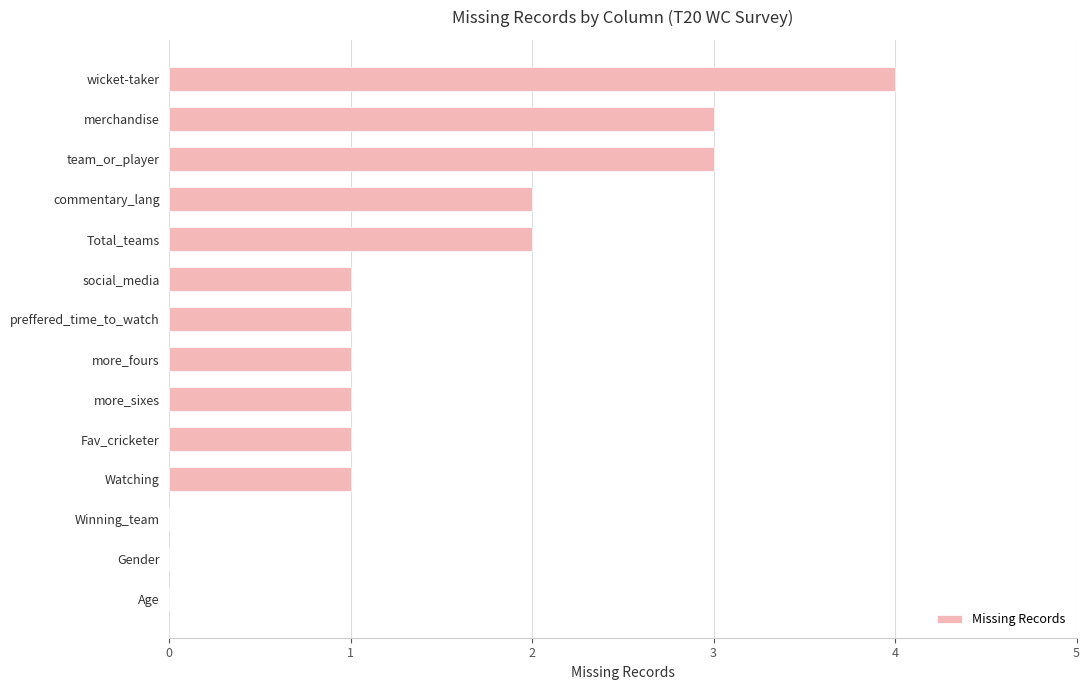

Which has a higher value, Gender or wicket-taker?

wicket-taker